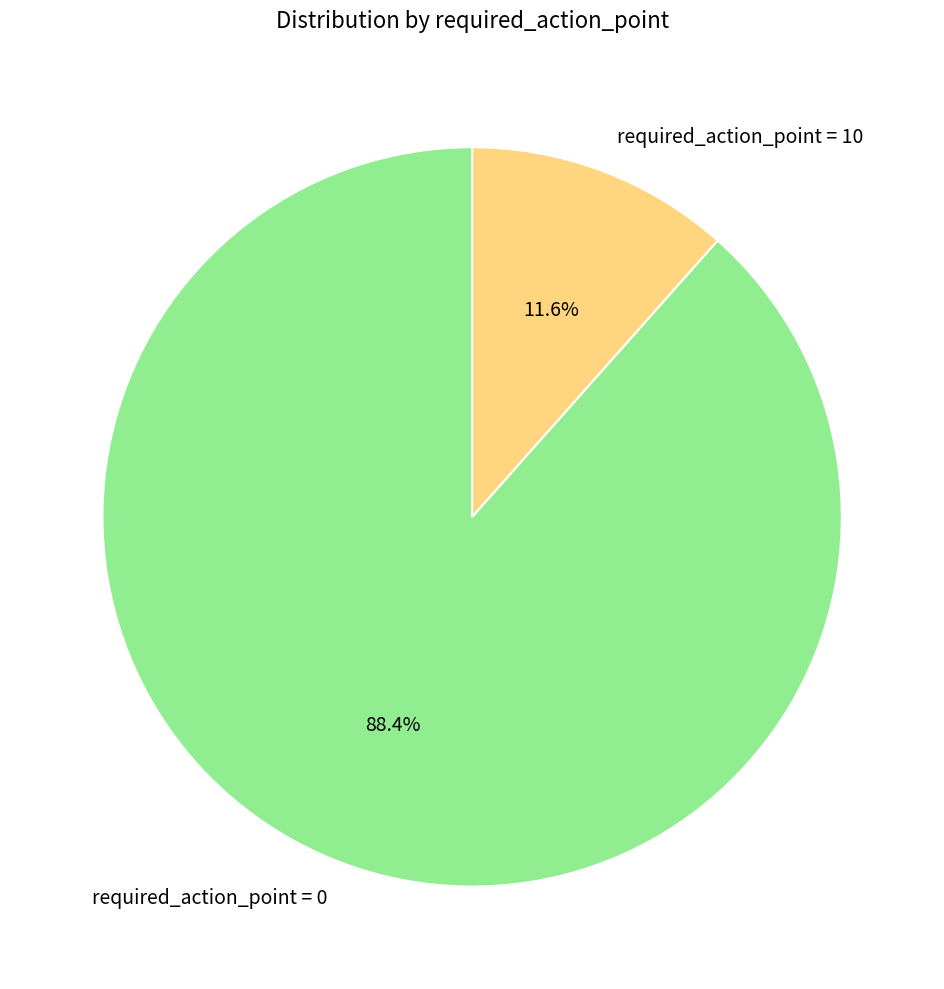

Which slice is the smallest?

required_action_point = 10